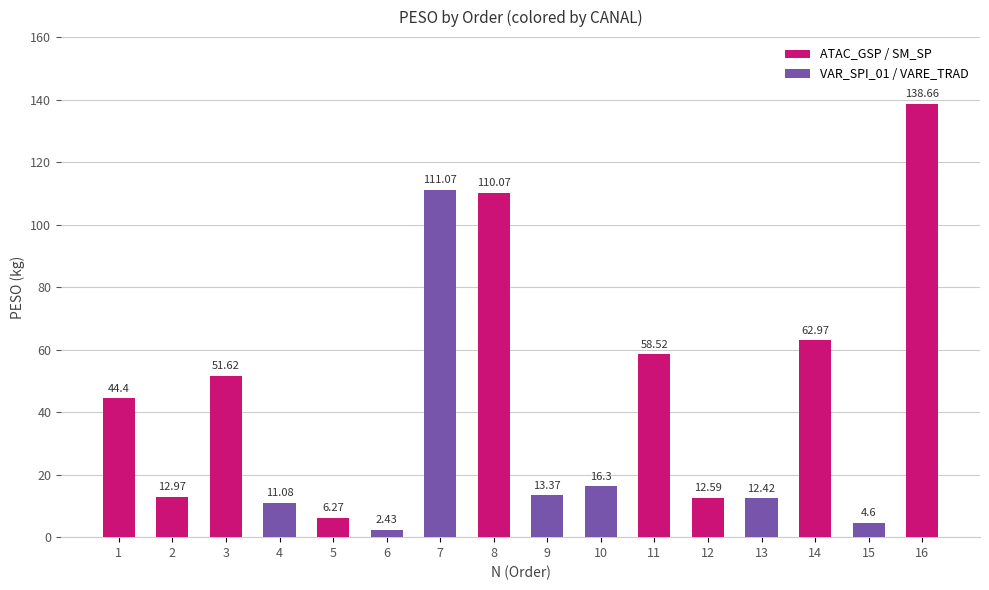

Which label corresponds to the smallest value in the chart?

6